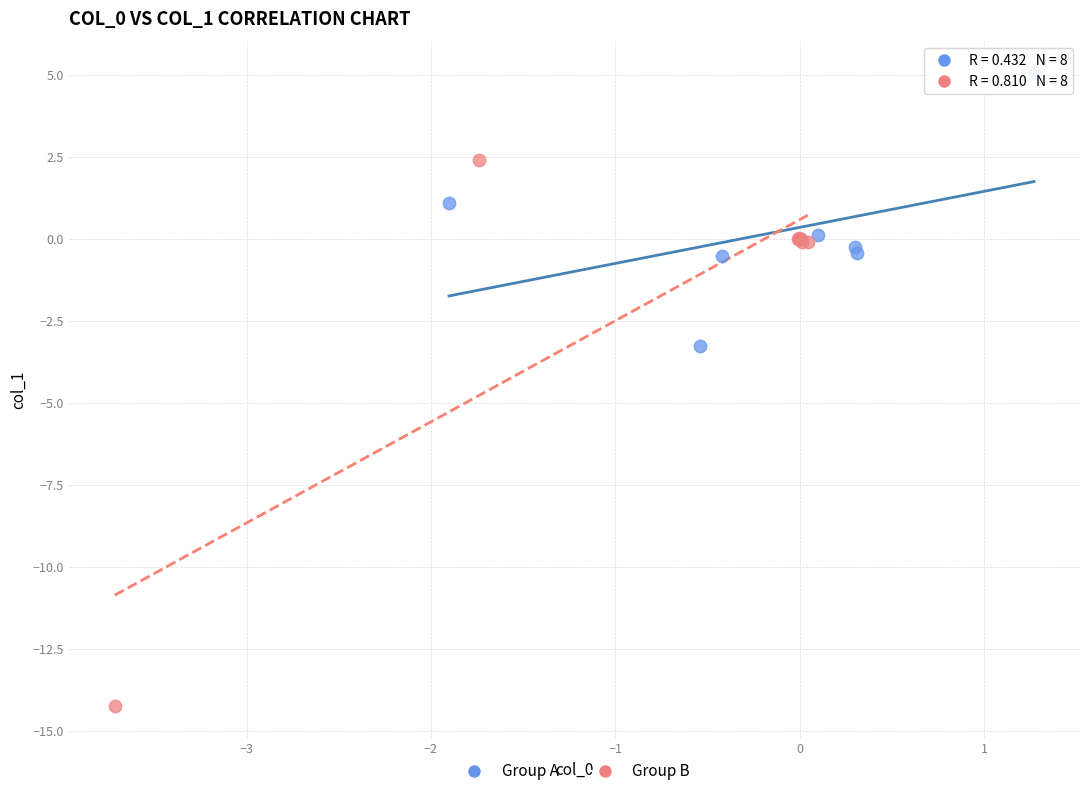

Which series contains the highest Y value?

Group A